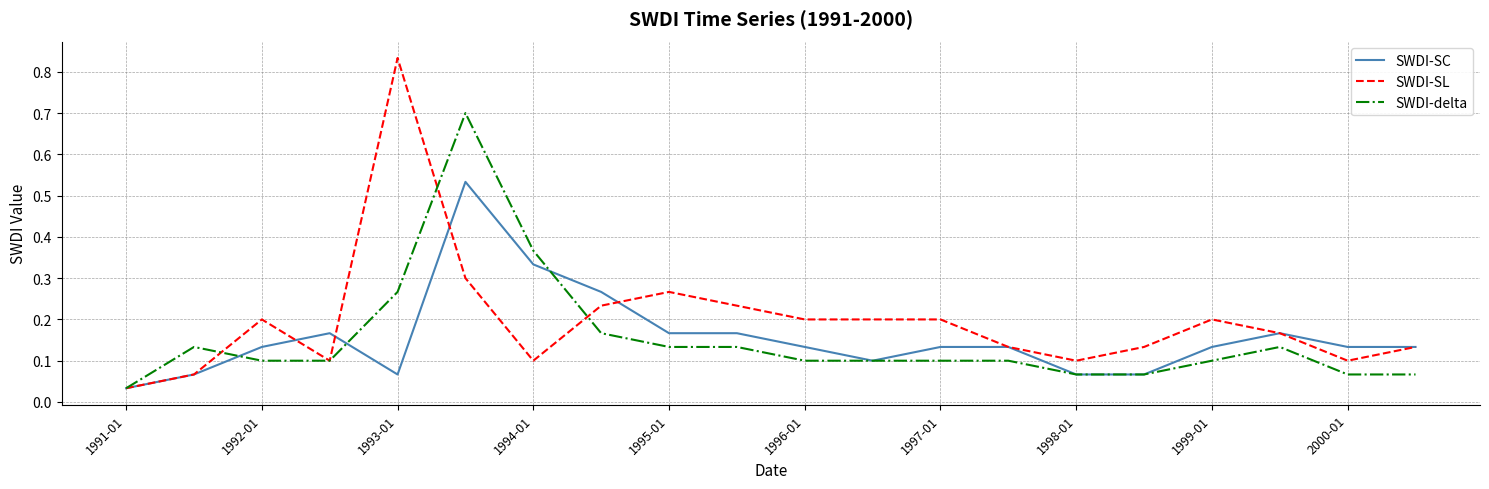

Which series has the widest spread of values?

SWDI-SL